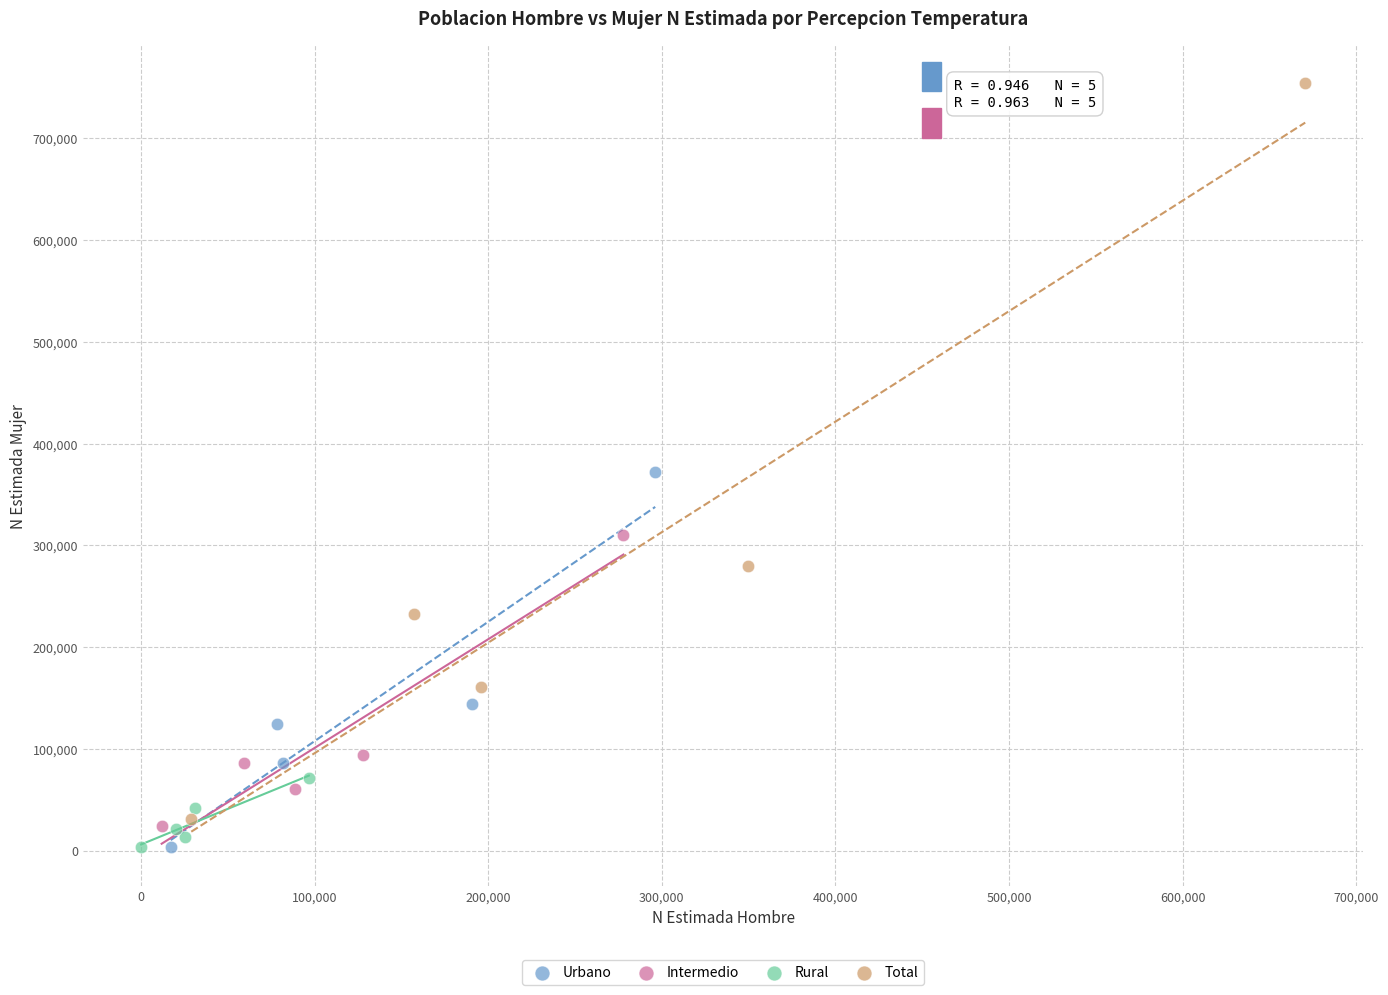

Which series has the largest Y range (max minus min)?

Total